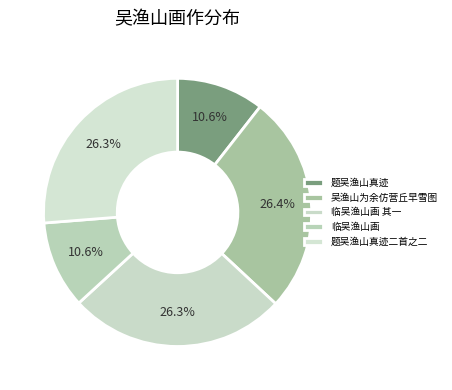

How many segments does this pie chart have?

5